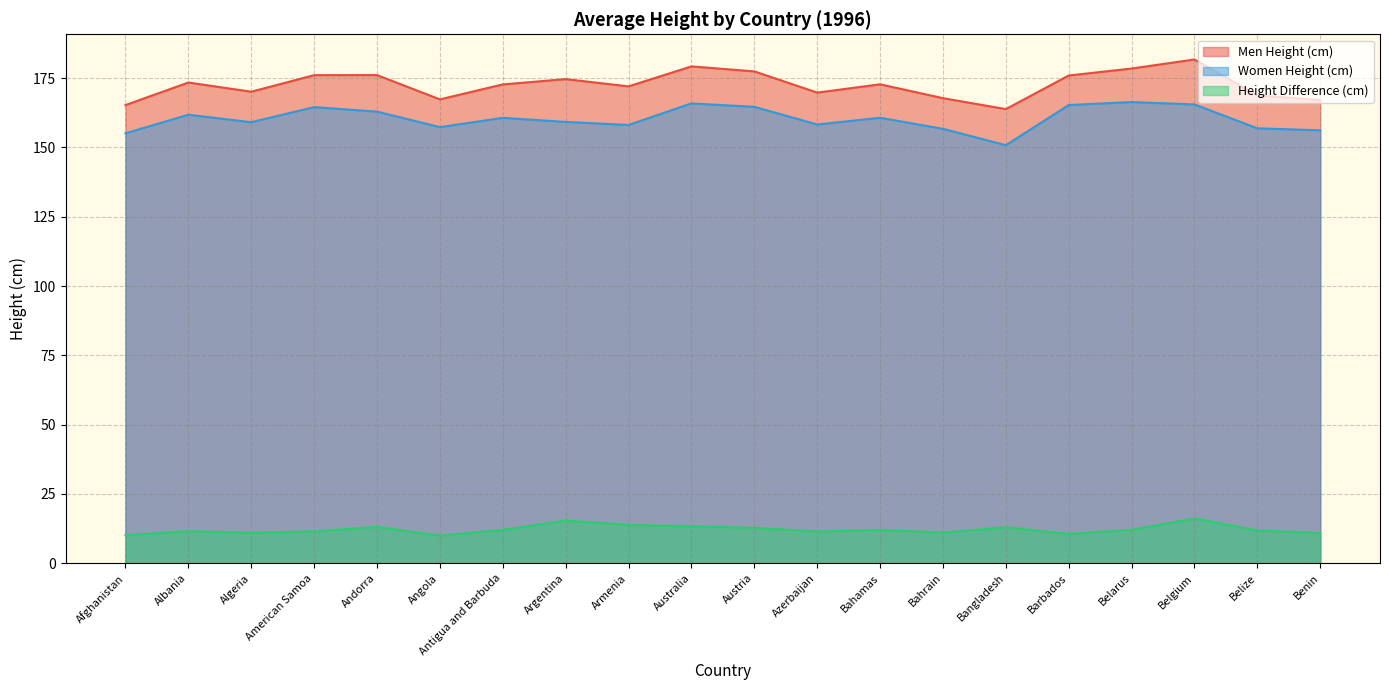

Count the number of data series in this chart.

3